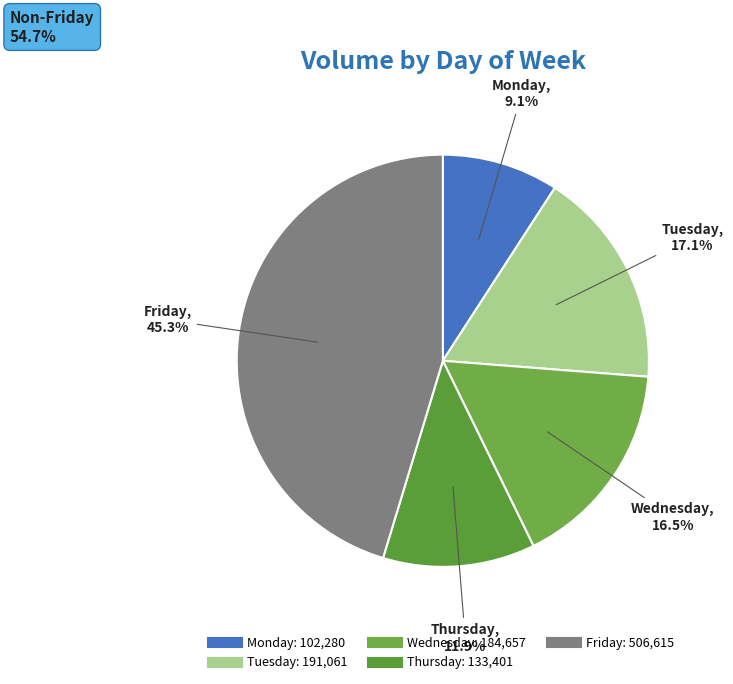

Is there a majority slice in this chart?

No